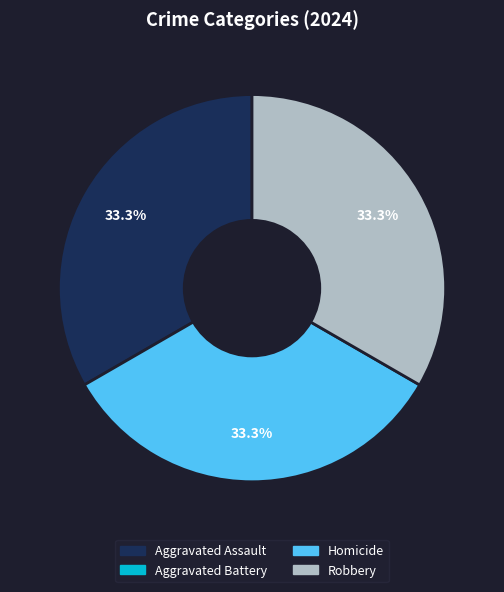

Does any single category account for the majority?

No